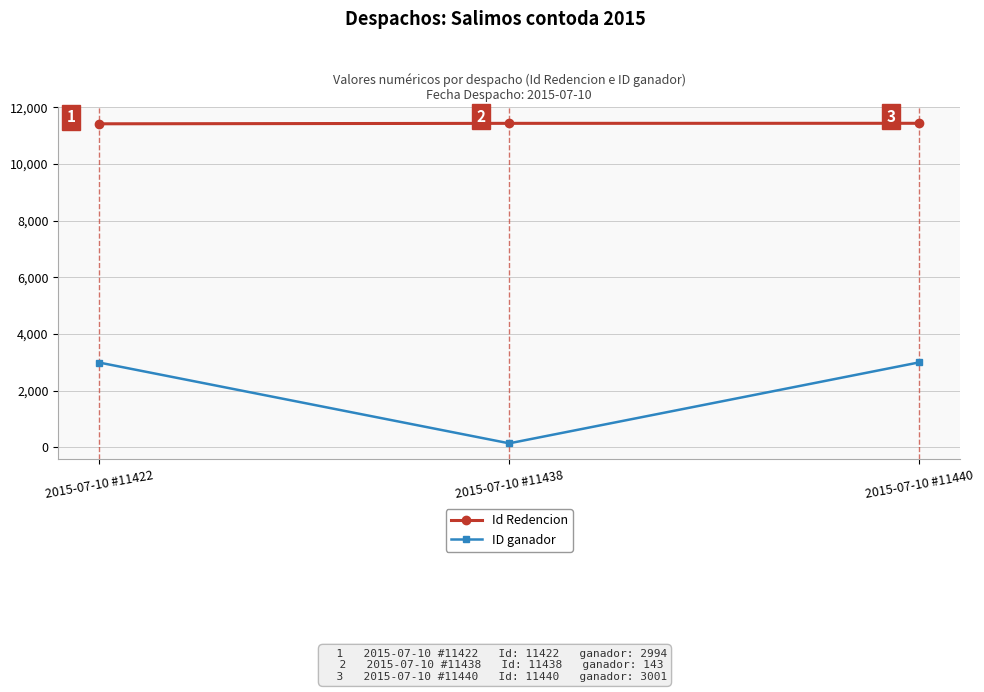

The value of Id Redencion at 2015-07-10 #11422 is 11422. True or false?

True